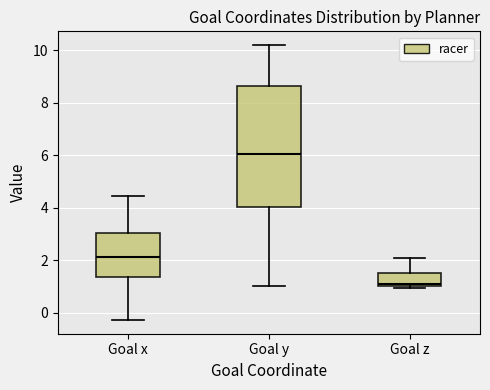

Reading left to right, transcribe this box plot: for each box, give where its median line is, the range the box spans, and where its two whiskers end, as read against the y-axis. The values are not printed on the chart, so give them approximately, as read against the axis.

Goal x: median 2.2, box 1.4 to 3.0, whiskers -0.2 to 4.4
Goal y: median 6.0, box 4.0 to 8.6, whiskers 1.0 to 10.2
Goal z: median 1.2, box 1.0 to 1.4, whiskers 1.0 (just below the box's lower edge) to 2.2